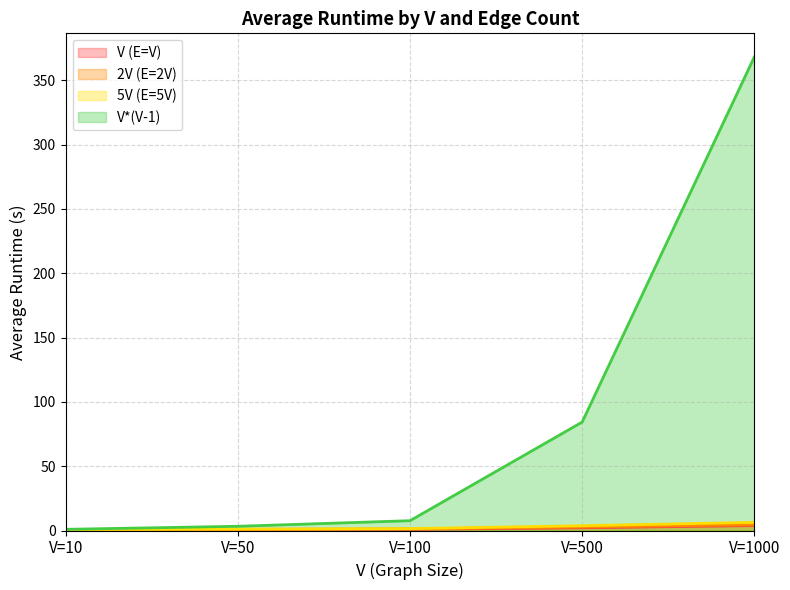

Reading left to right, extract all data points from this chart.

V (E=V): 0.7	0.7	0.9	2.1	3.8
2V (E=2V): 0.7	0.9	1.2	2.7	4.5
5V (E=5V): 0.7	1.0	1.5	3.7	6.3
V*(V-1): 0.9	3.3	7.6	84.3	368.1